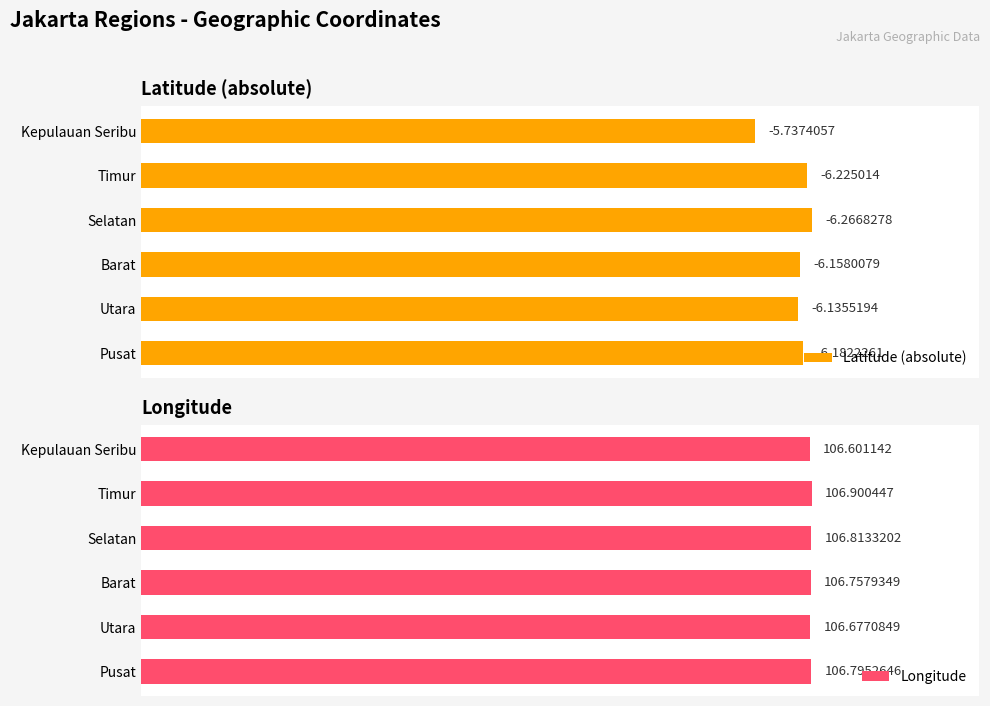

Count the number of data series in this chart.

2